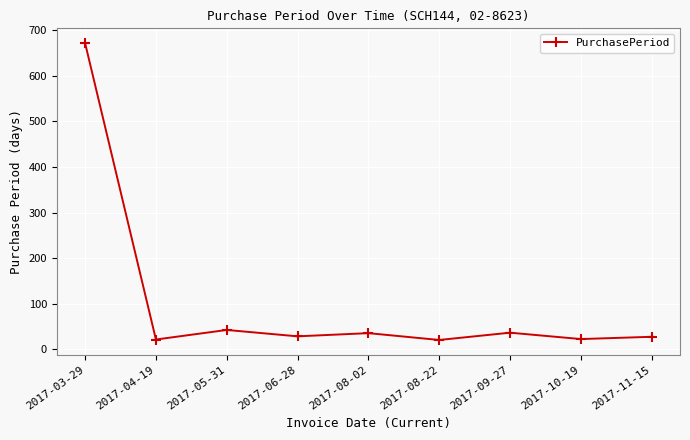

What is the difference between the maximum and minimum values?

652